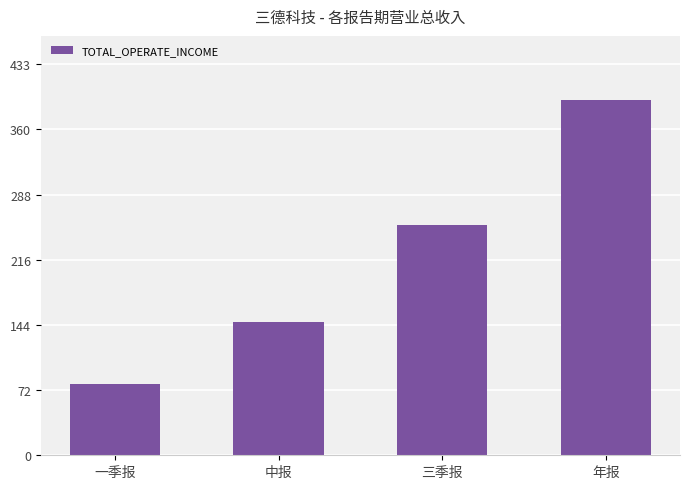

Is it true that the value at 年报 is 240606967.7?

False